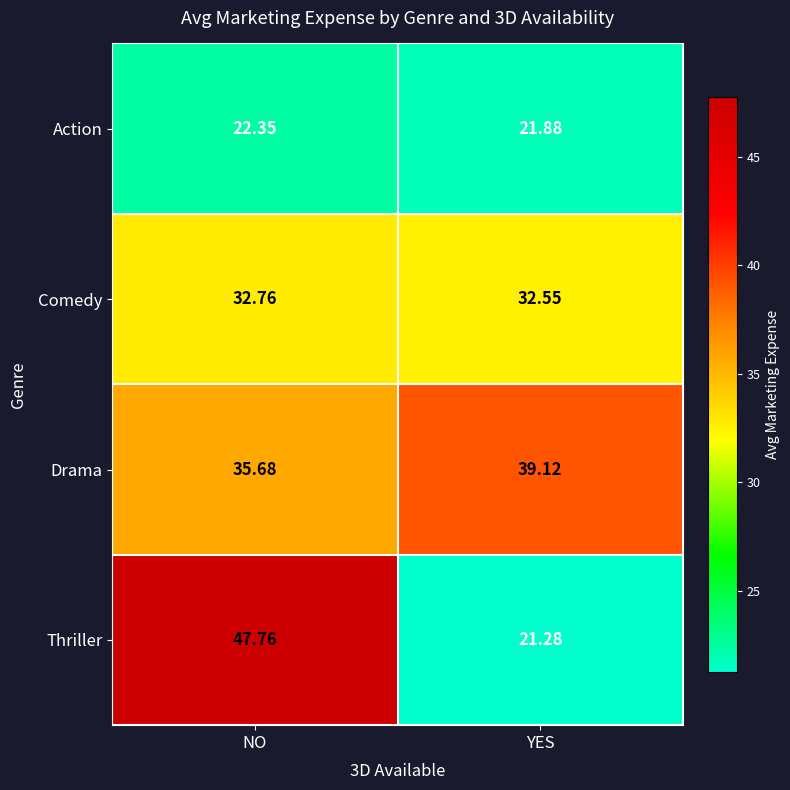

Which series has the largest range (max minus min)?

Thriller